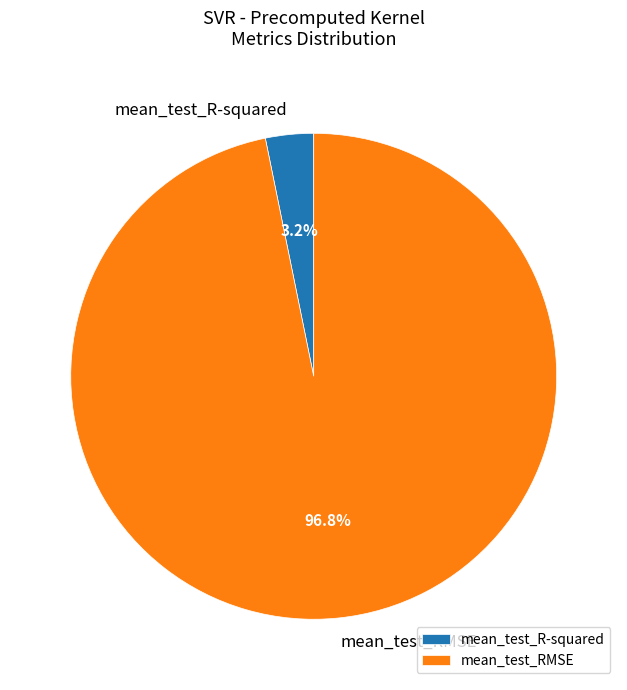

Which category accounts for the majority?

mean_test_RMSE